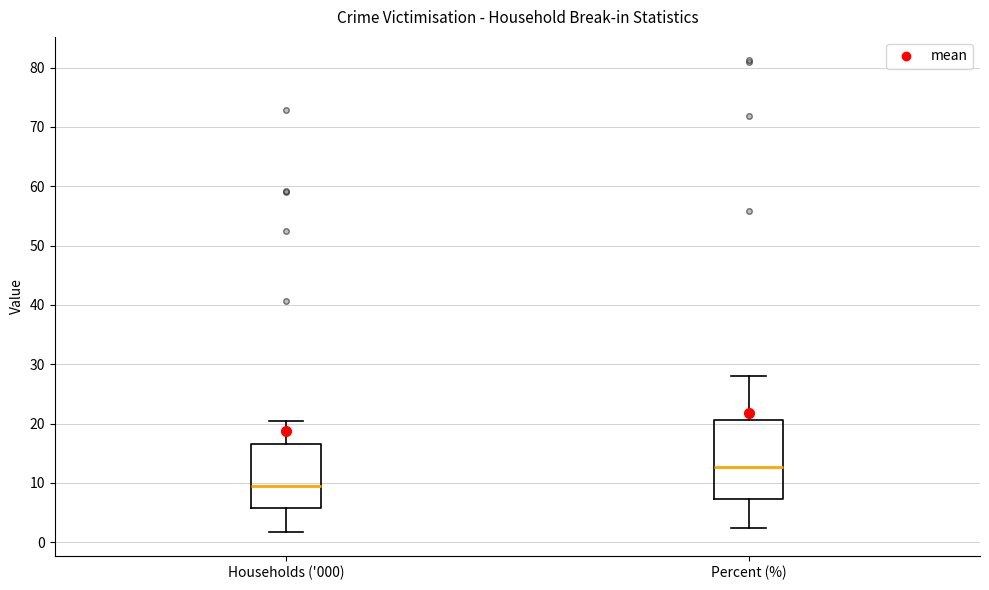

Which box's median line is the lowest?

Households ('000)